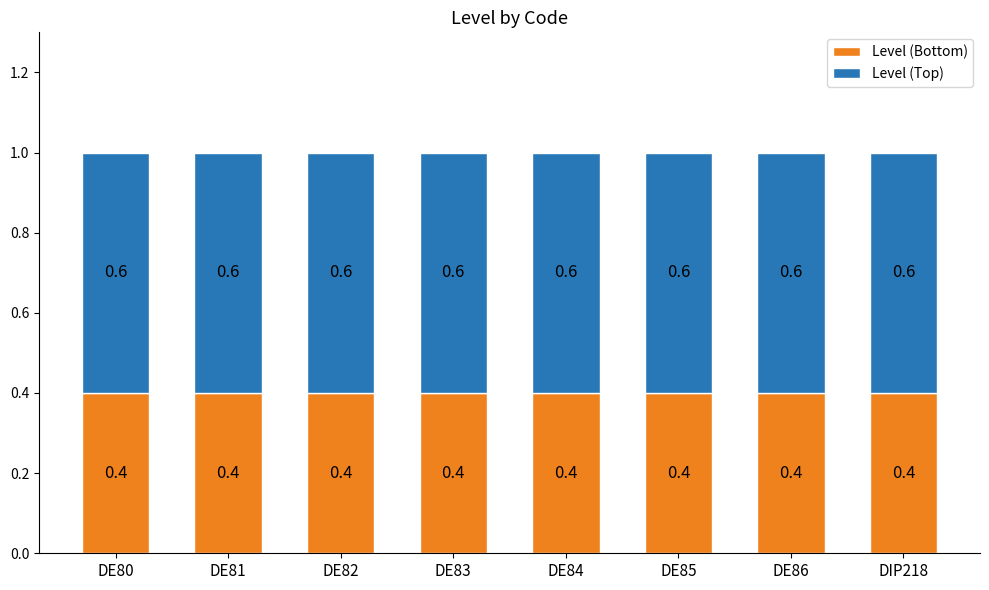

Is it true that Level (Bottom) equals 0.4 at DE81?

True